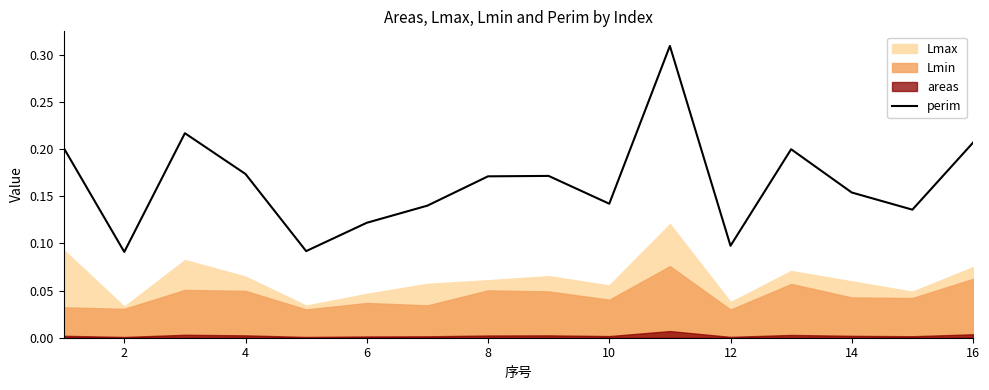

Is it true that perim equals 0.2 at 12?

False